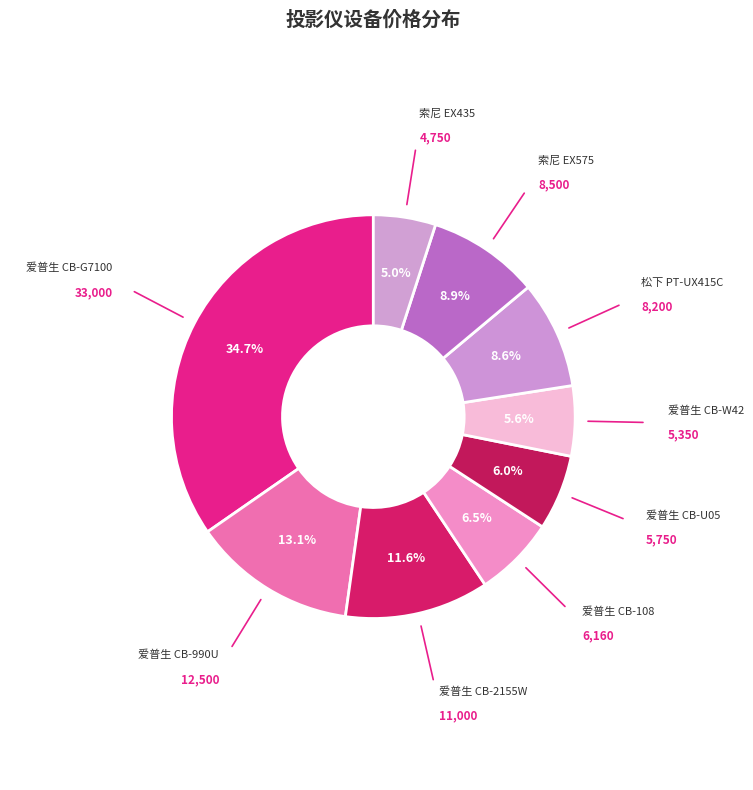

Which slice is the smallest?

EX435